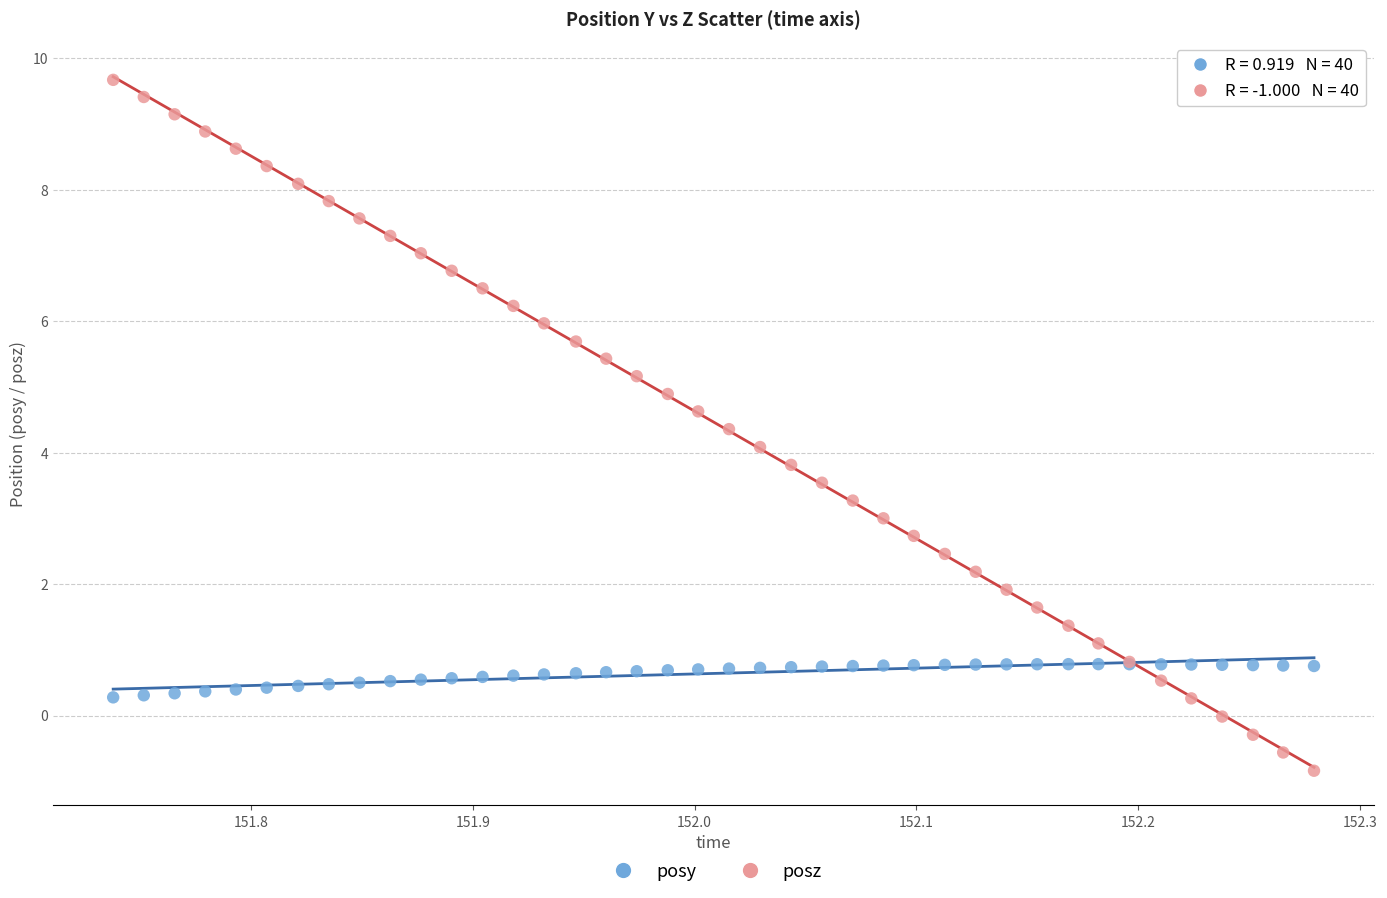

Which series contains the highest Y value?

posz